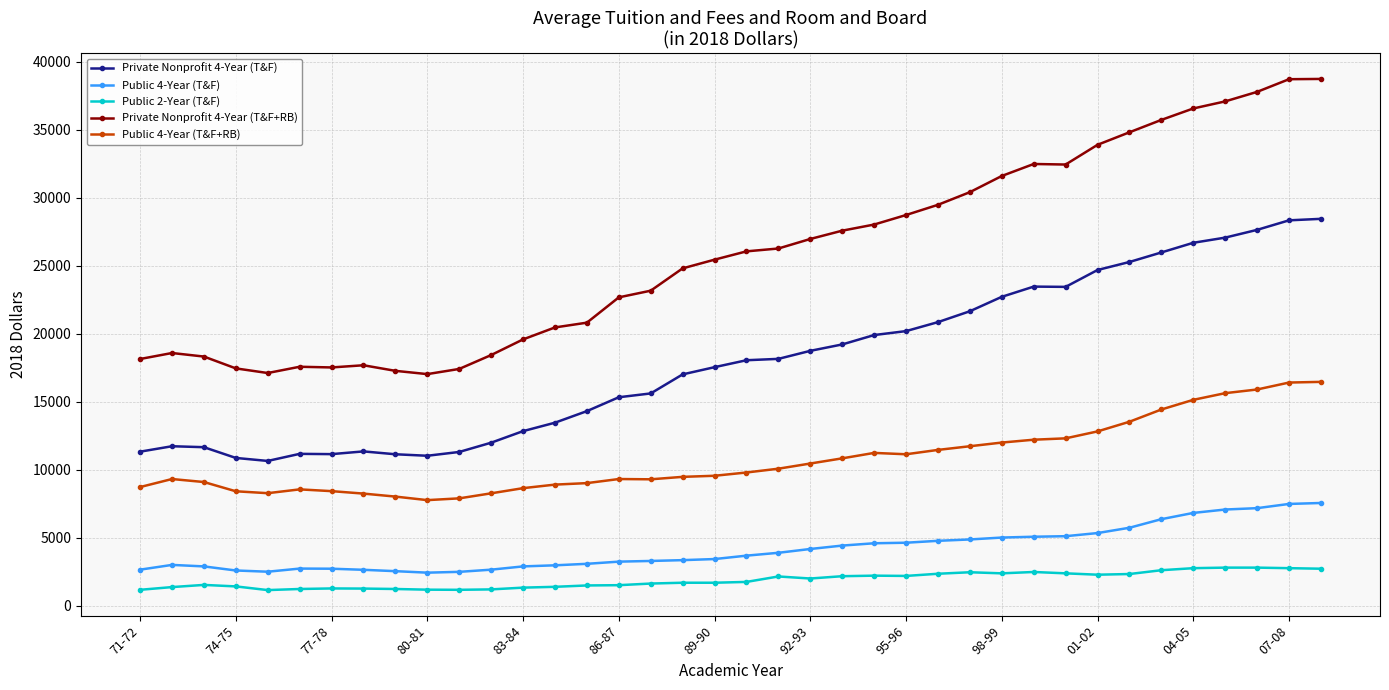

True or false: Private Nonprofit 4-Year (T&F+RB) has more than 2 points higher than both neighbors.

True